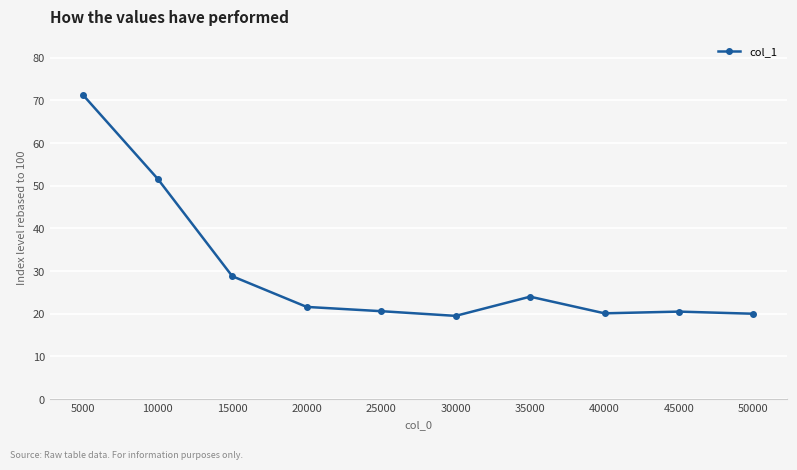

What is the maximum value shown in the chart?

71.2